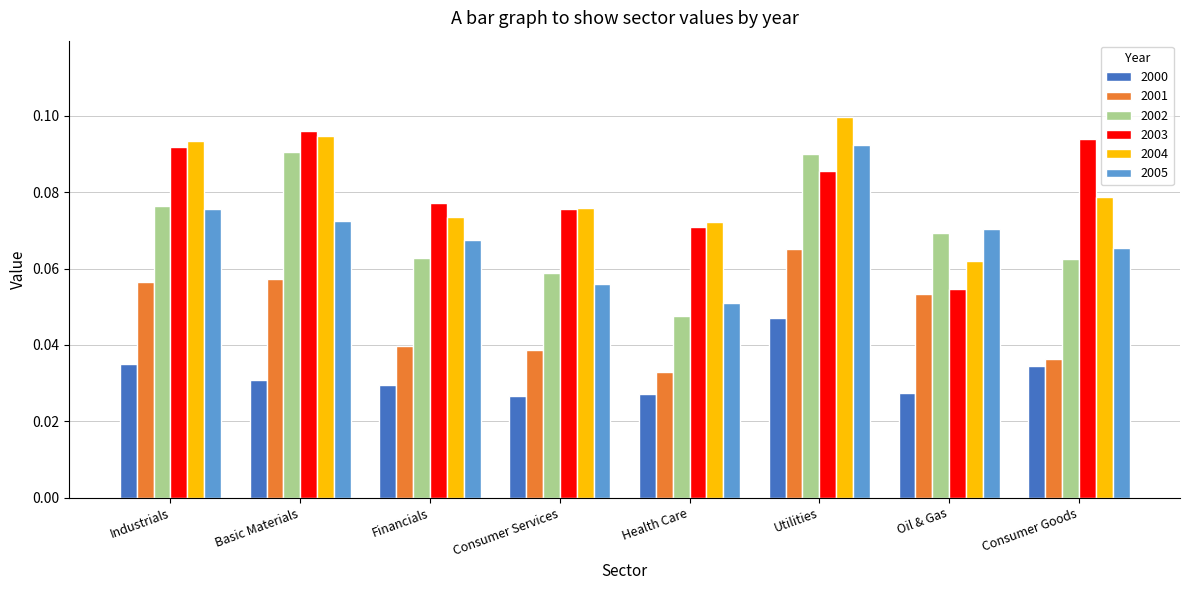

Count the 2004 values in the range 0 to 1.

8